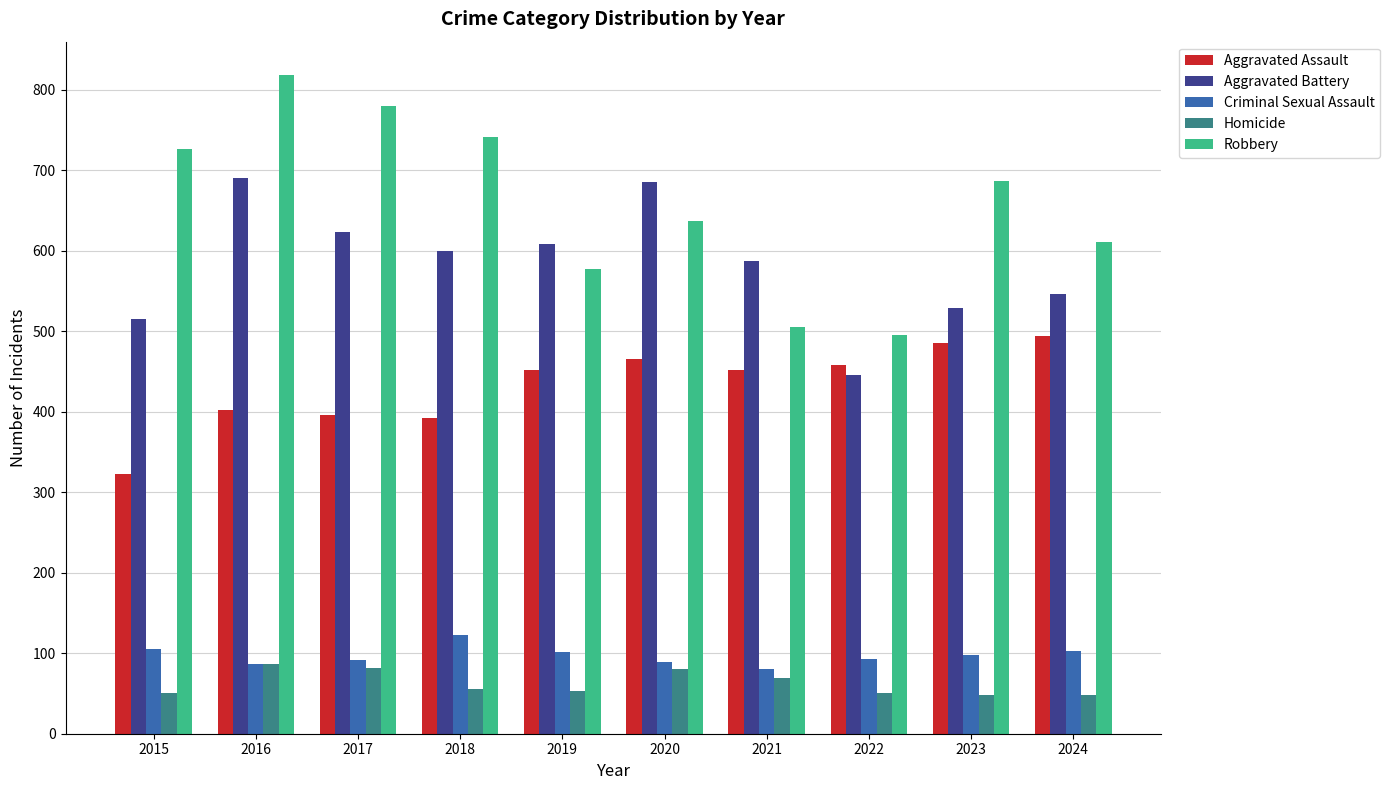

What is the sum of all Aggravated Assault values?

4321